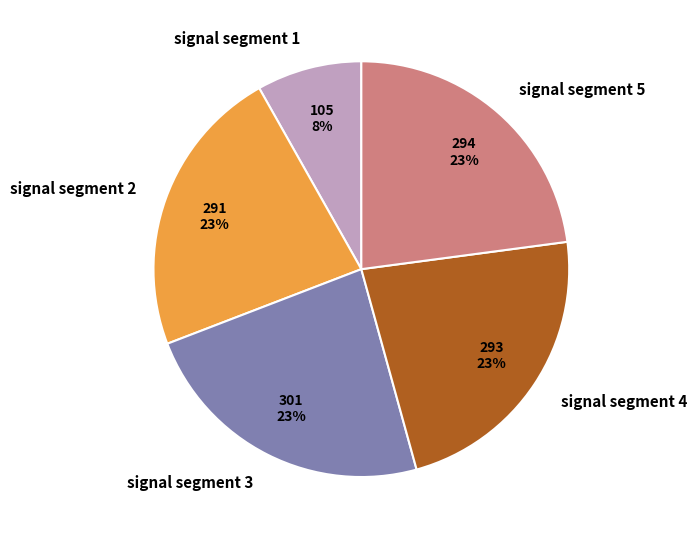

Which slice is the smallest?

signal segment 1